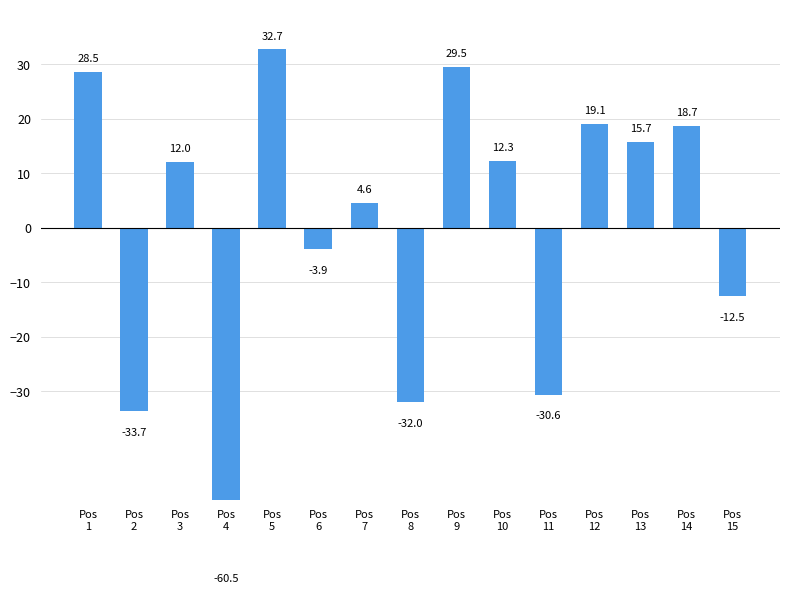

At which label is the value closest to -13?

Pos
15